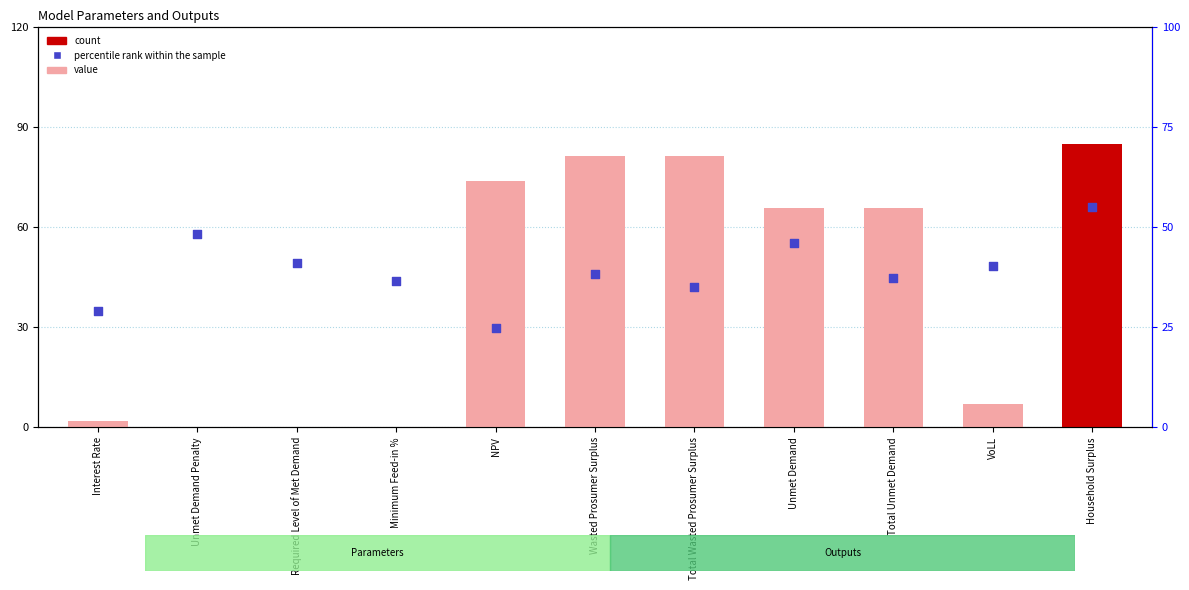

Which series contains the lowest Y value?

value